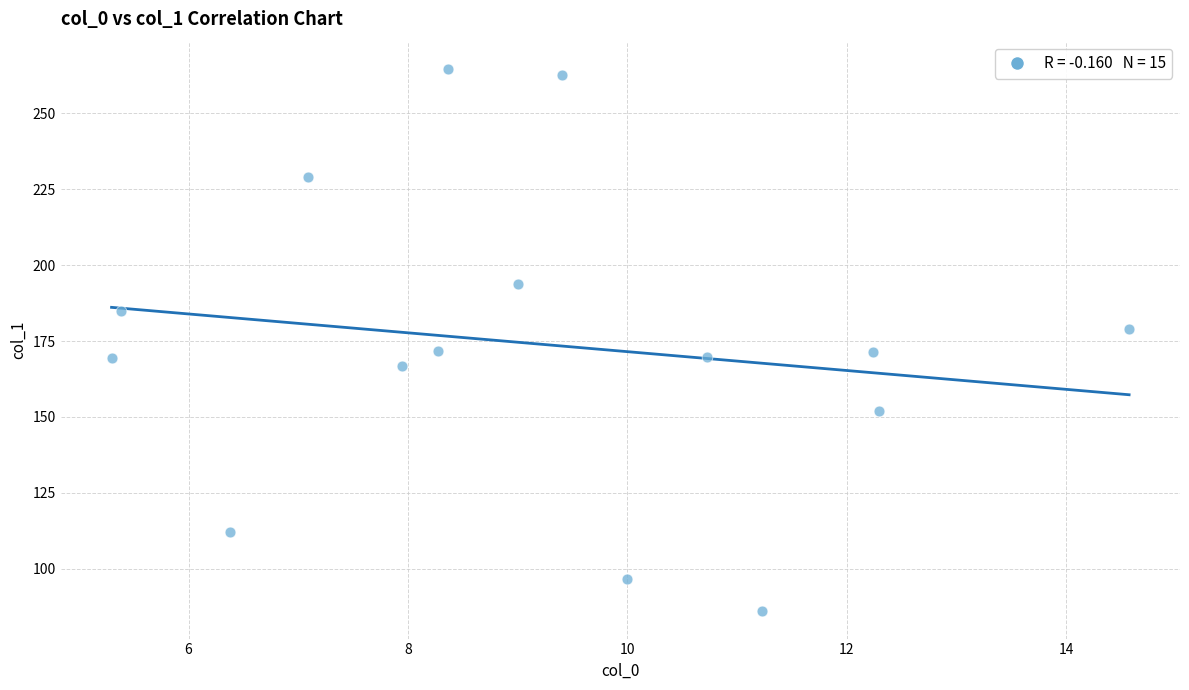

What is the range of Y values (max minus min)?

178.8